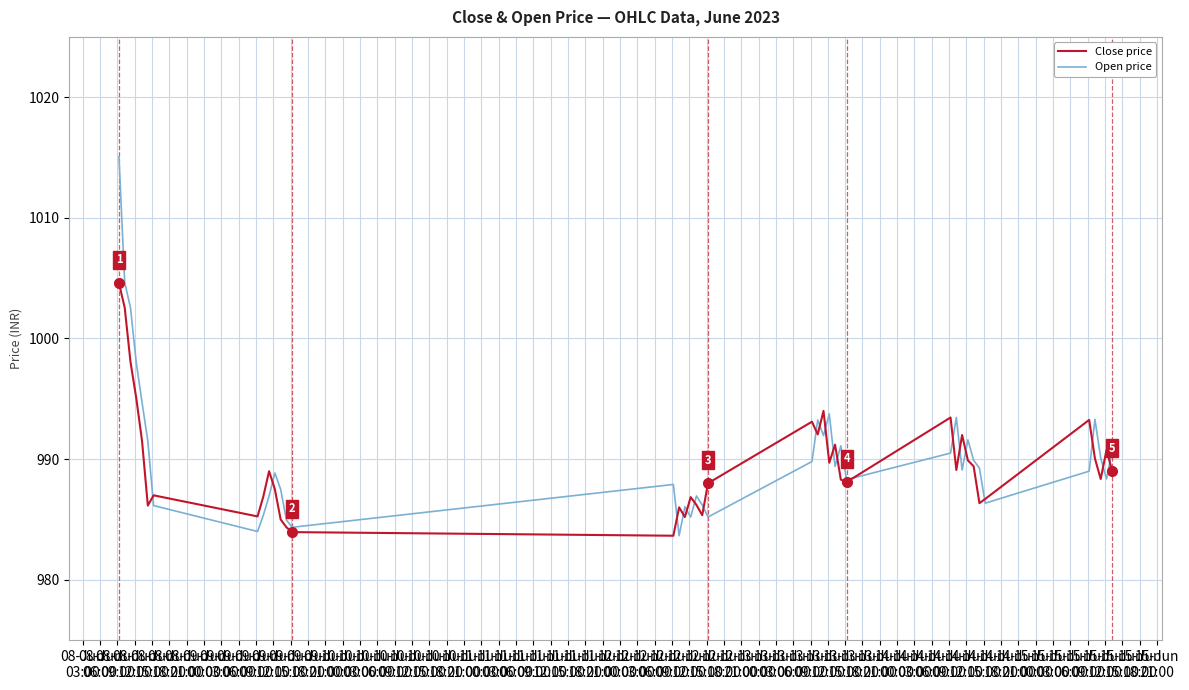

What is the minimum value shown in the chart?

983.7